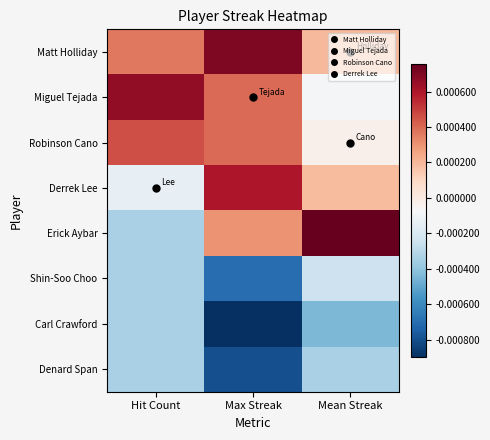

Reading left to right, transcribe all the data shown in this chart.

Matt Holliday: Hit Count=3.6	Max Streak=7.0	Mean Streak=1.9
Miguel Tejada: Hit Count=6.6	Max Streak=4.0	Mean Streak=-0.8
Robinson Cano: Hit Count=4.6	Max Streak=4.0	Mean Streak=-0.3
Derrek Lee: Hit Count=-1.4	Max Streak=6.0	Mean Streak=1.9
Erick Aybar: Hit Count=-3.4	Max Streak=3.0	Mean Streak=7.6
Shin-Soo Choo: Hit Count=-3.4	Max Streak=-7.0	Mean Streak=-2.4
Carl Crawford: Hit Count=-3.4	Max Streak=-9.0	Mean Streak=-4.4
Denard Span: Hit Count=-3.4	Max Streak=-8.0	Mean Streak=-3.4